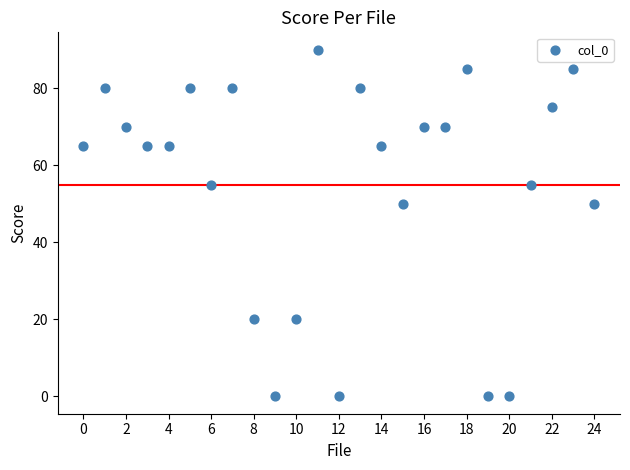

What is the range of Y values (max minus min)?

90